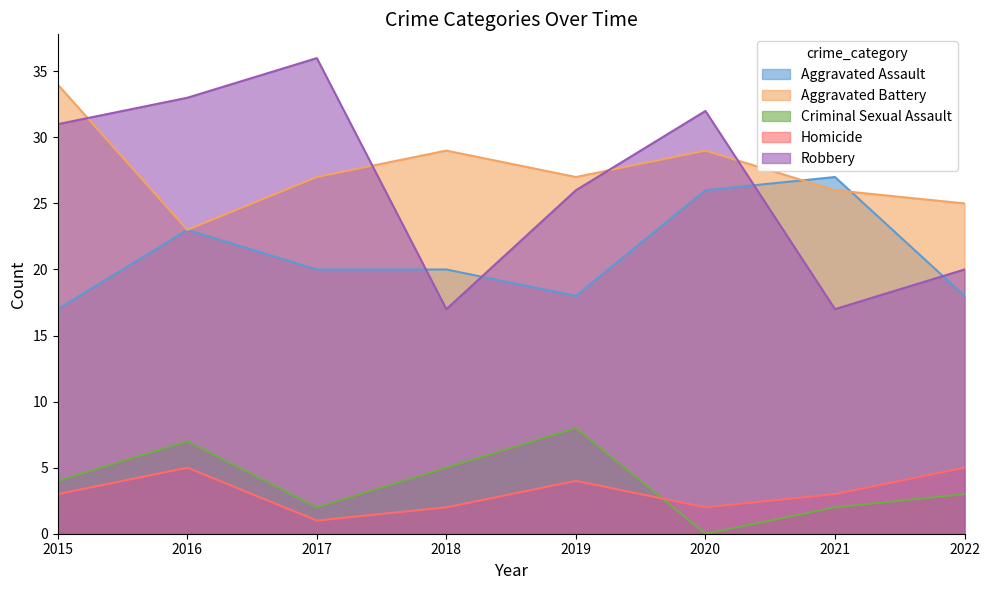

What is the maximum value shown in the chart?

36